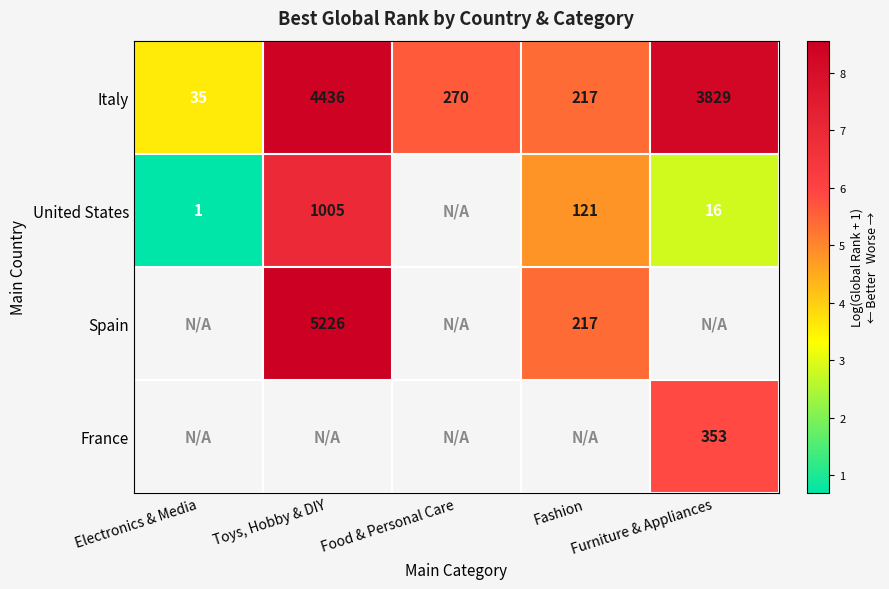

Which has a higher value, Fashion or Food & Personal Care?

Food & Personal Care